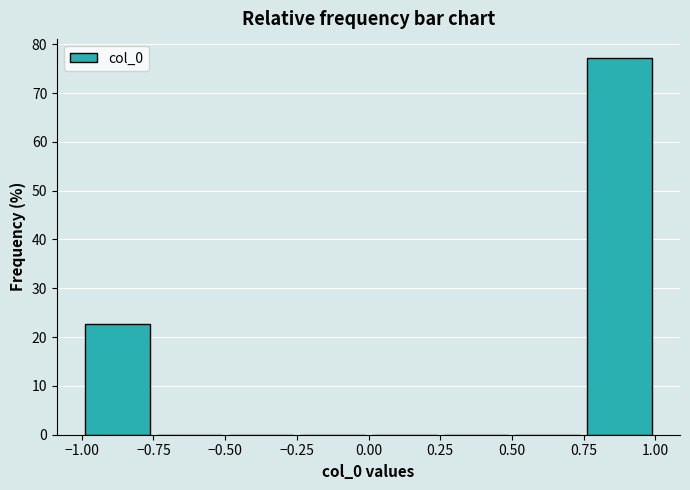

Which range on the x-axis has the tallest bar?

0.75 to 1.00